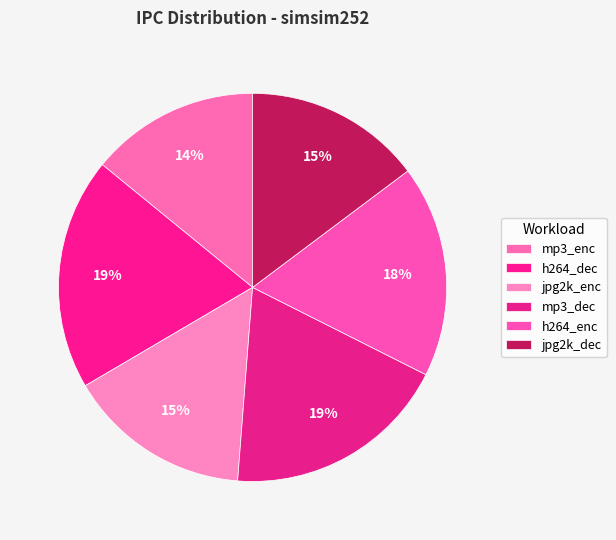

To the nearest percent, what portion does mp3_enc represent?

14%